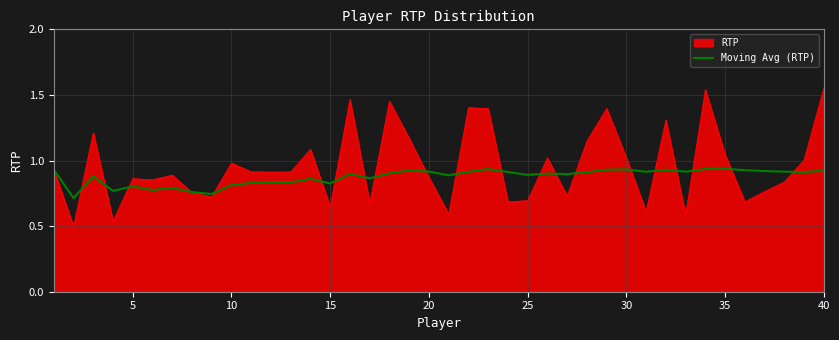

List the series in order of their peak value, lowest first.

Moving Avg (RTP), RTP